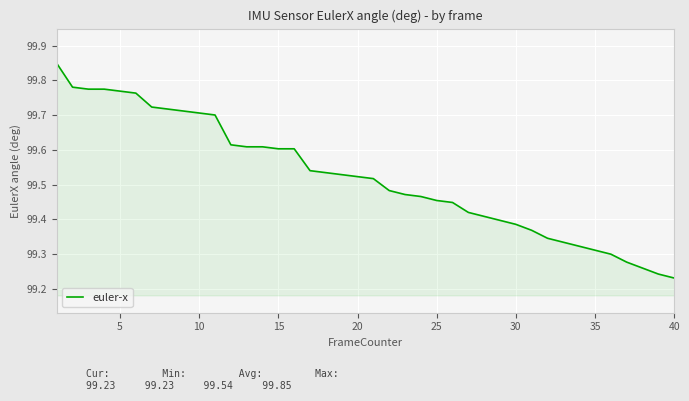

What is the difference between the maximum and minimum values?

0.6